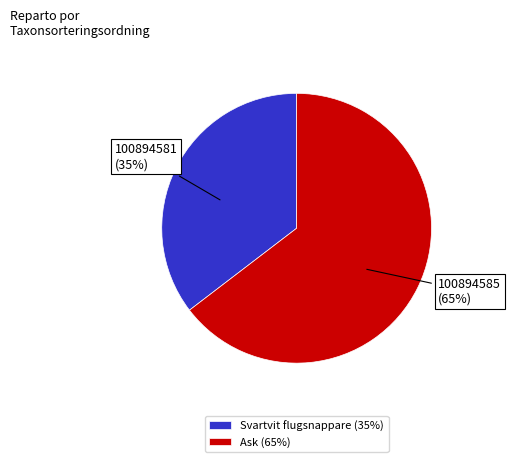

Approximately how many times larger is the value at Svartvit flugsnappare (35%) compared to Ask (65%)?

0.5